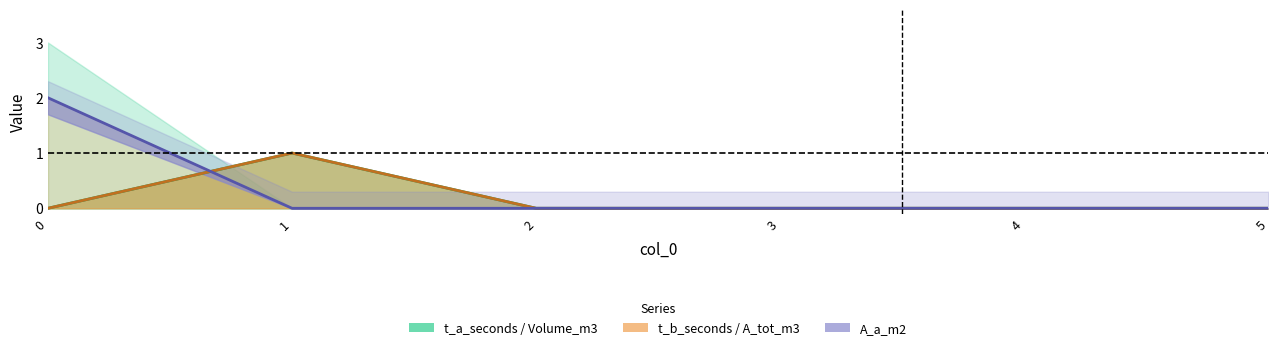

What is the sum of all Volume_m3 values?

2